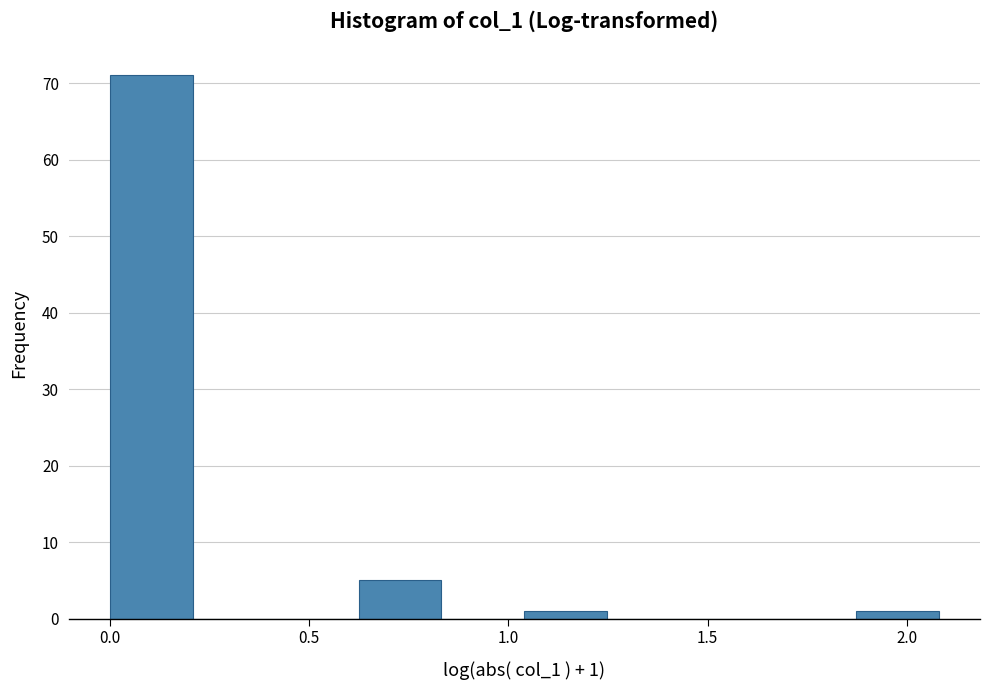

Which range on the x-axis has the tallest bar?

0.00 to 0.20